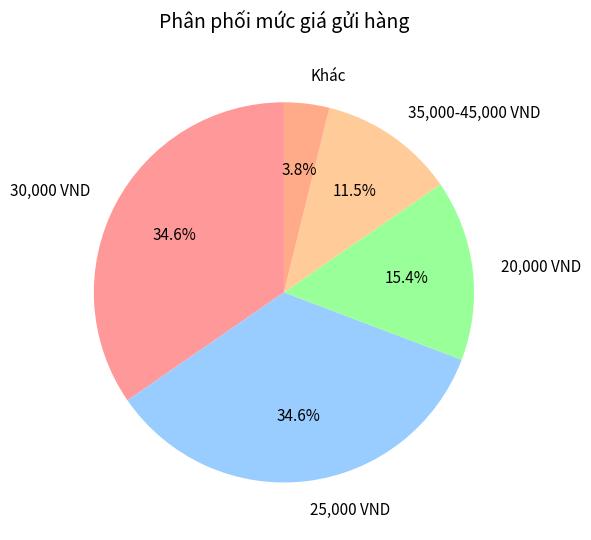

What is the smallest slice in the pie chart?

Khác